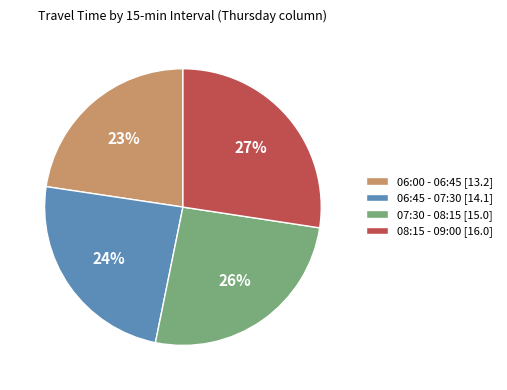

Is there any slice that represents more than half of the pie?

No